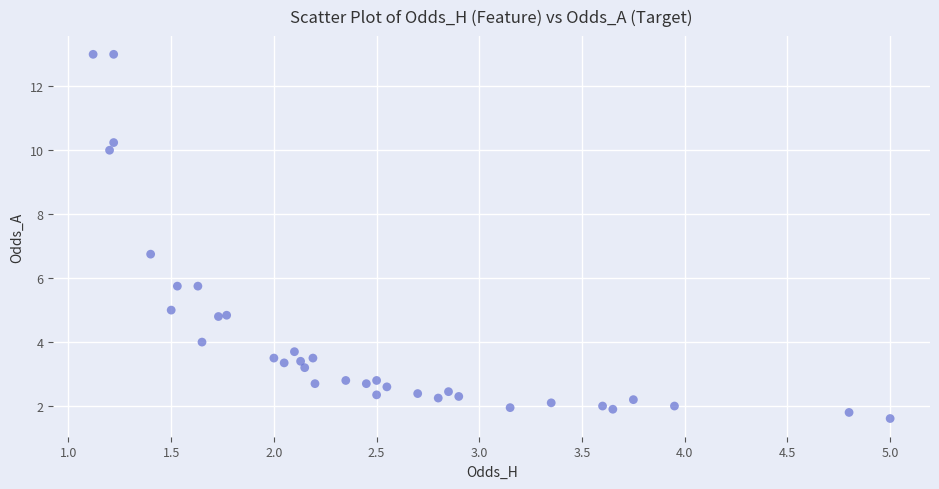

What Y value in the scatter plot is closest to 7?

6.8